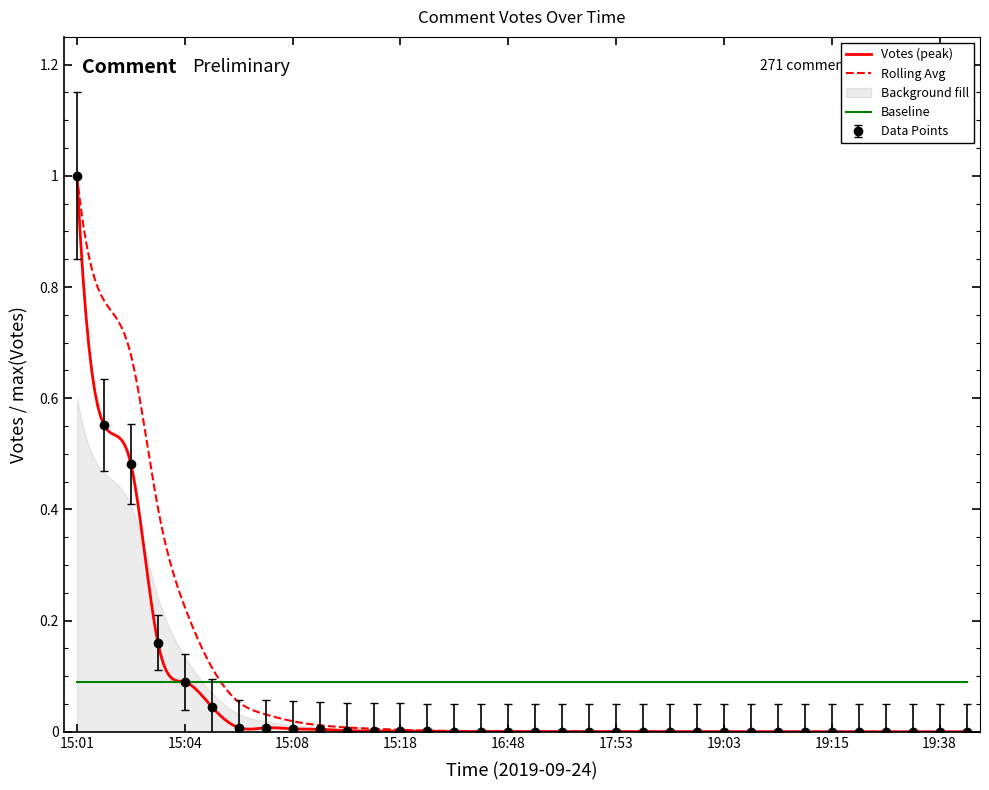

Which category has the highest value in the Data Points series?

15:01